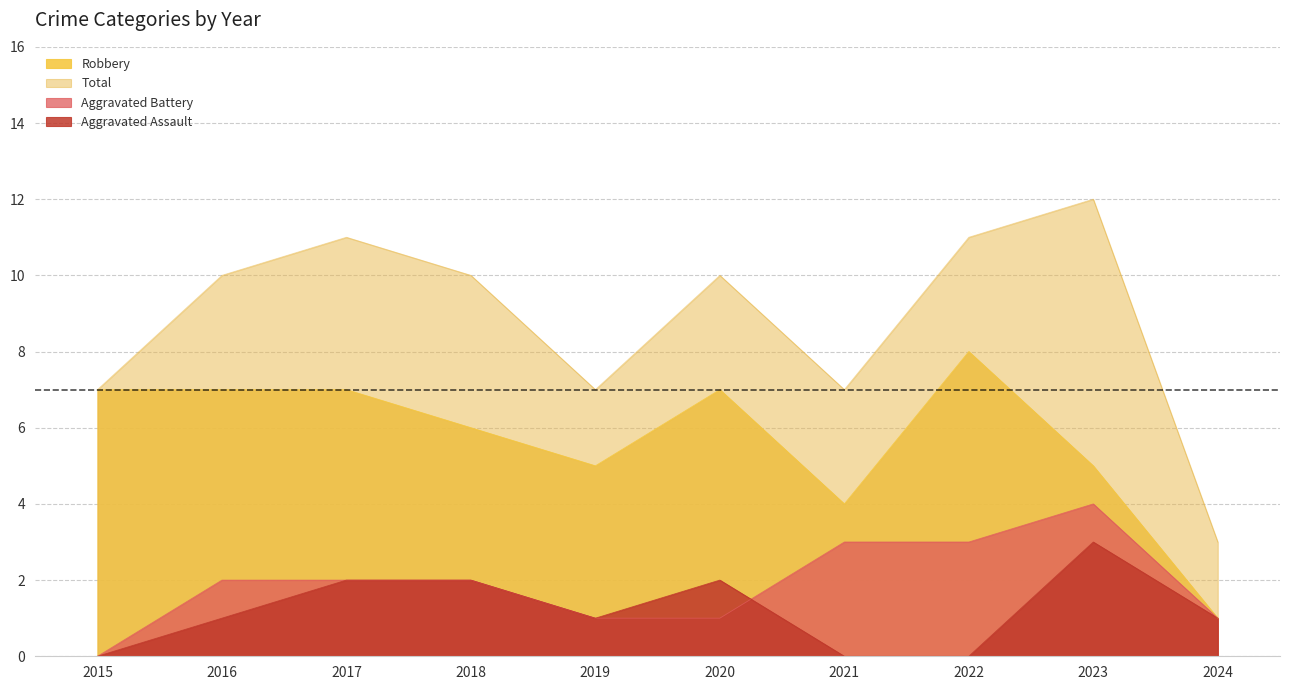

The value of Aggravated Assault at 2016 is 1. True or false?

True